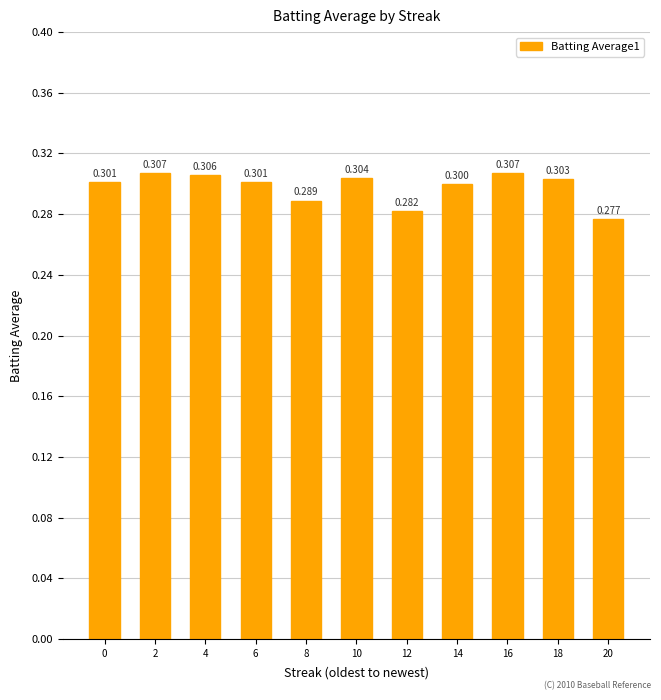

List the labels in order of value, smallest first.

20, 12, 8, 14, 0, 6, 18, 10, 4, 2, 16